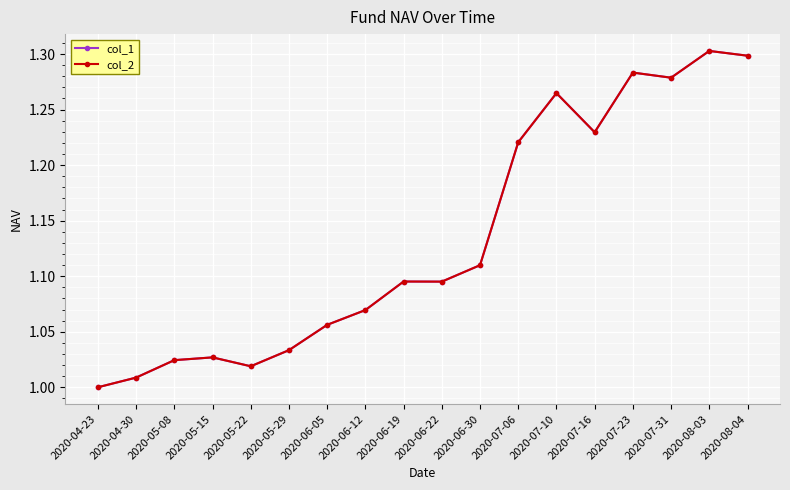

What is the value of the col_1 point at the 5th from the left?

1.0